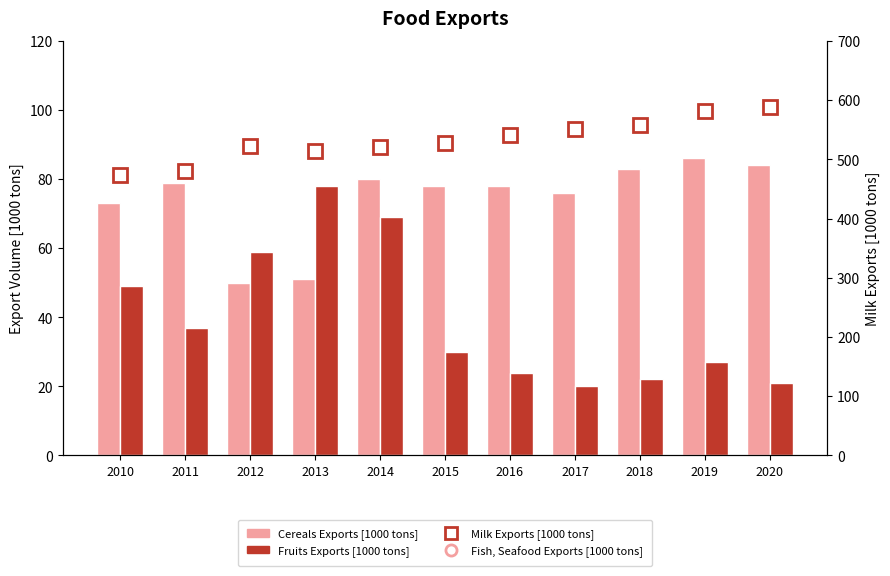

Reading left to right, extract all data points from this chart.

Cereals Exports [1000 tons]: 2010=73	2011=79	2012=50	2013=51	2014=80	2015=78	2016=78	2017=76	2018=83	2019=86	2020=84
Fruits Exports [1000 tons]: 2010=49	2011=37	2012=59	2013=78	2014=69	2015=30	2016=24	2017=20	2018=22	2019=27	2020=21
Milk Exports [1000 tons]: 2010=473	2011=481	2012=523	2013=515	2014=521	2015=528	2016=541	2017=552	2018=558	2019=582	2020=589